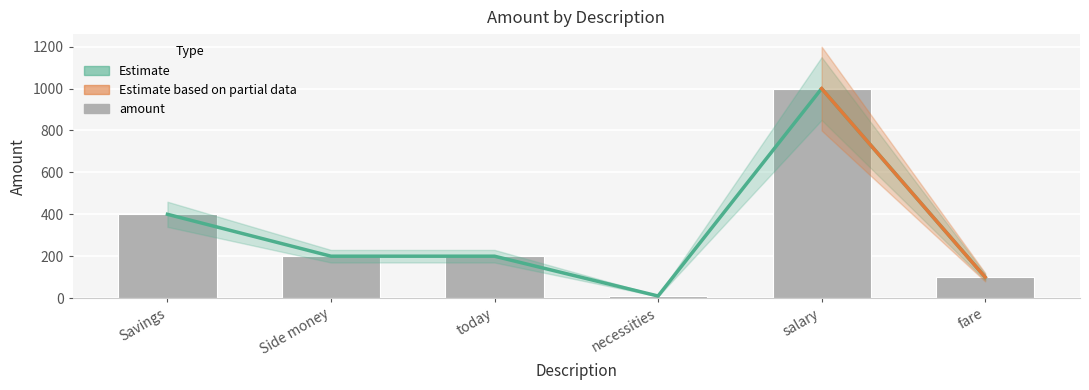

What is the maximum value shown in the chart?

1000